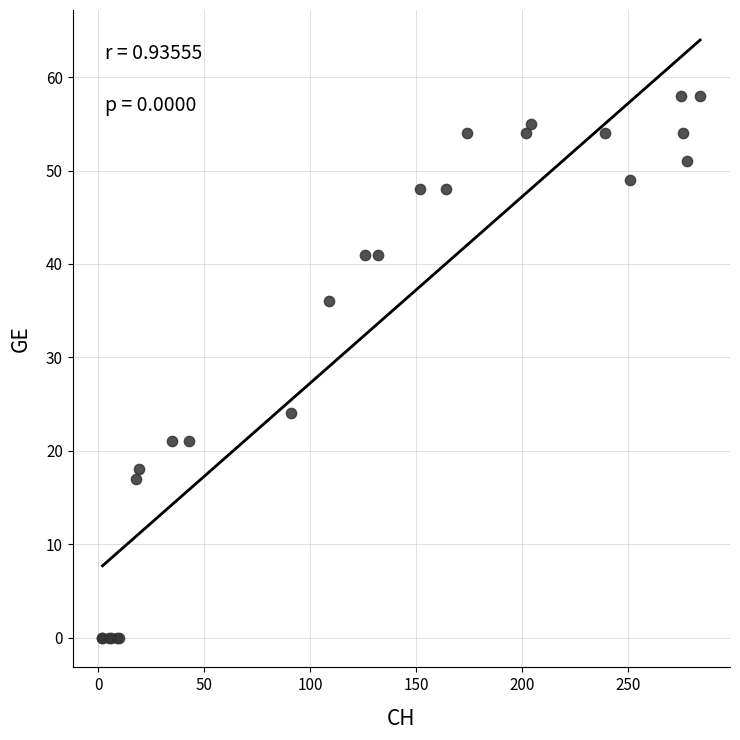

What Y value in the scatter plot is closest to 29?

24